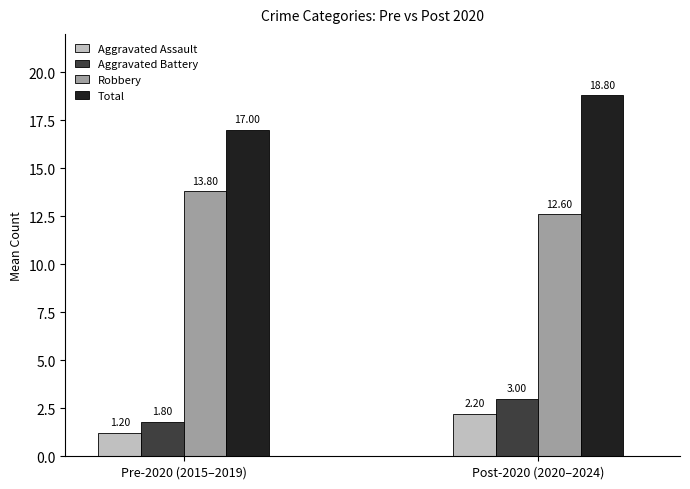

Reading left to right, extract all data points from this chart.

Aggravated Assault: 1.2	2.2
Aggravated Battery: 1.8	3.0
Robbery: 13.8	12.6
Total: 17.0	18.8